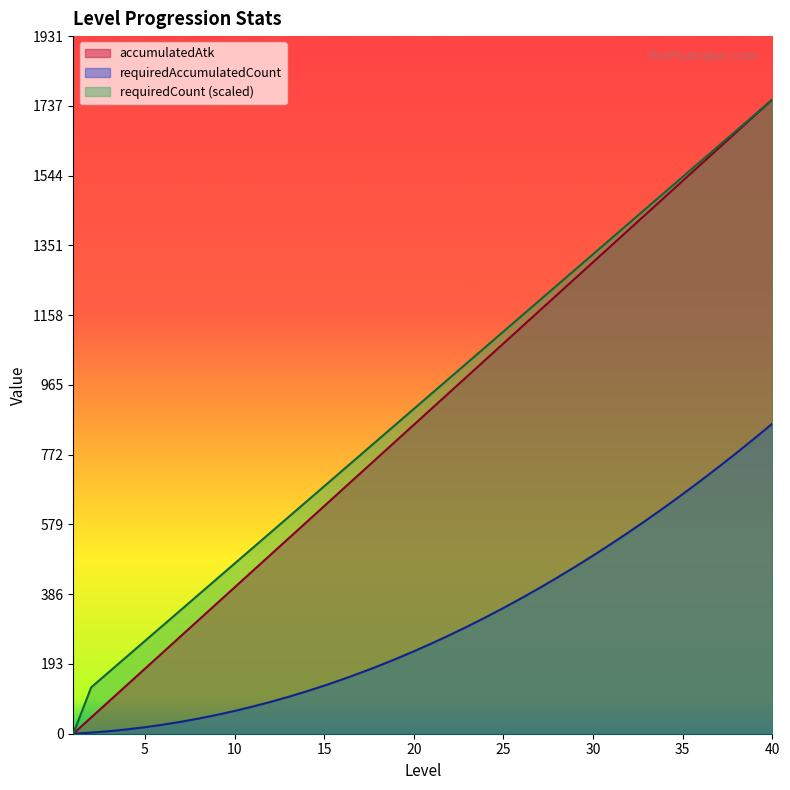

True or false: requiredAccumulatedCount and requiredCount intersect in this chart.

False